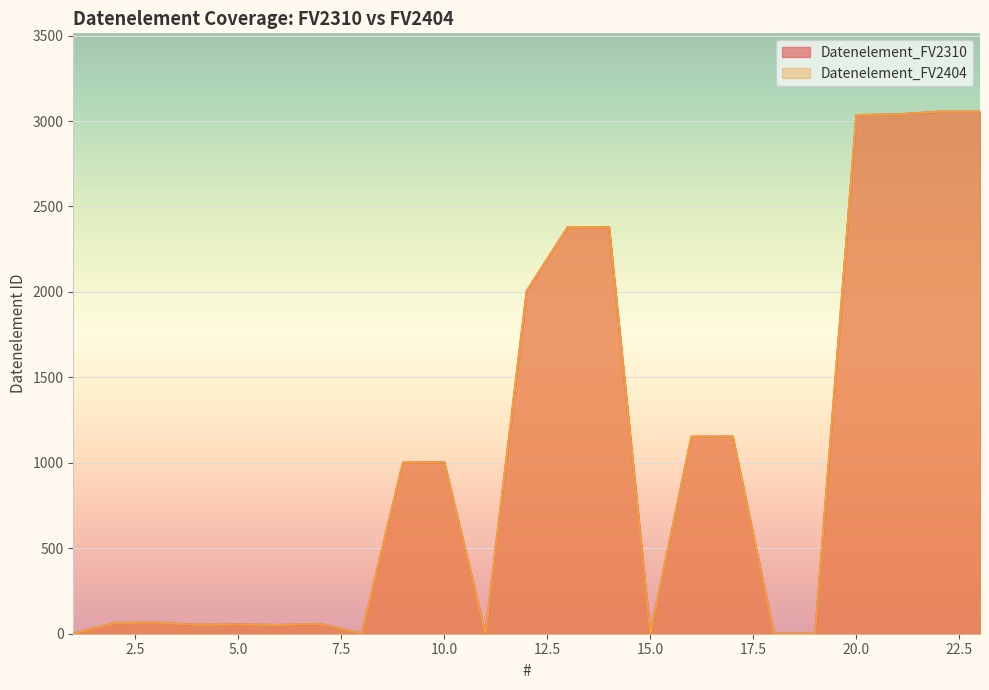

What are all the series names shown in the legend?

Datenelement_FV2310, Datenelement_FV2404